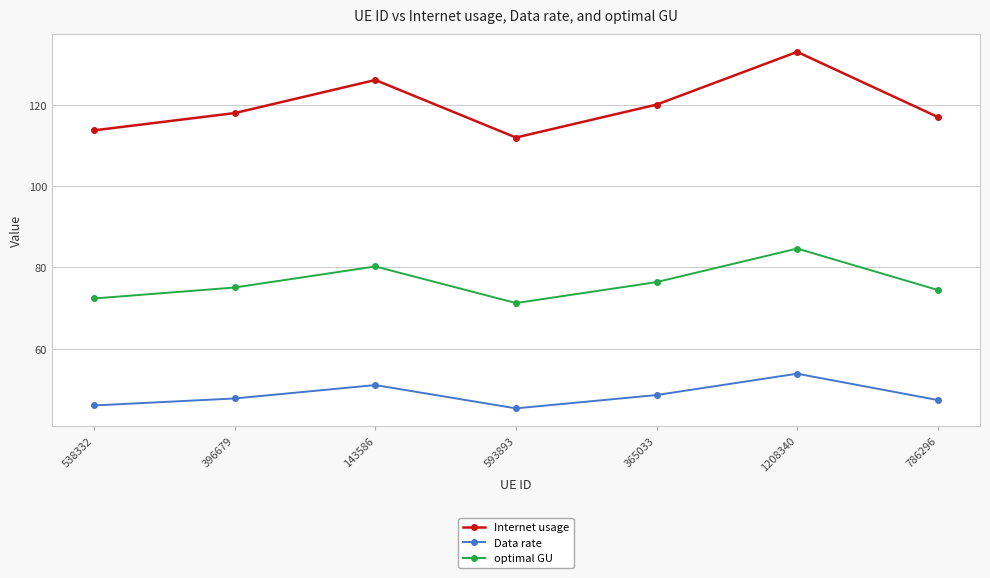

What position from the left is 365033?

5